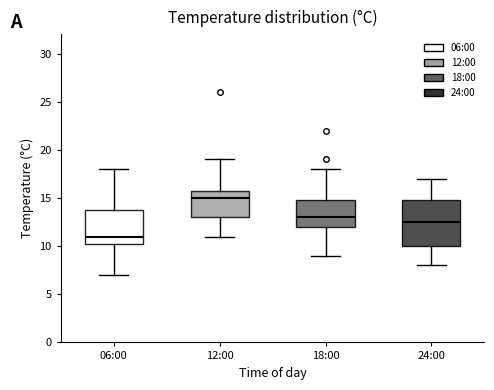

Which box's median line is the lowest?

06:00